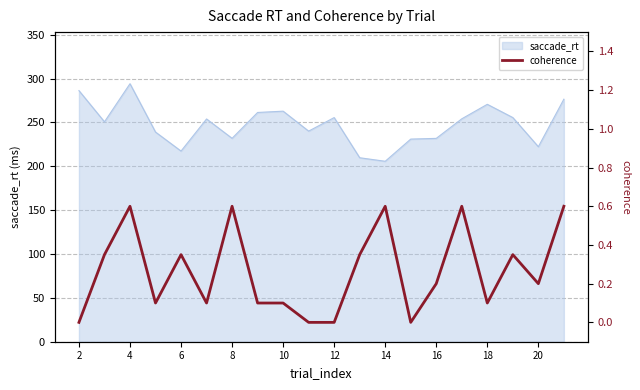

What is the highest value of the saccade_rt series?

294.1